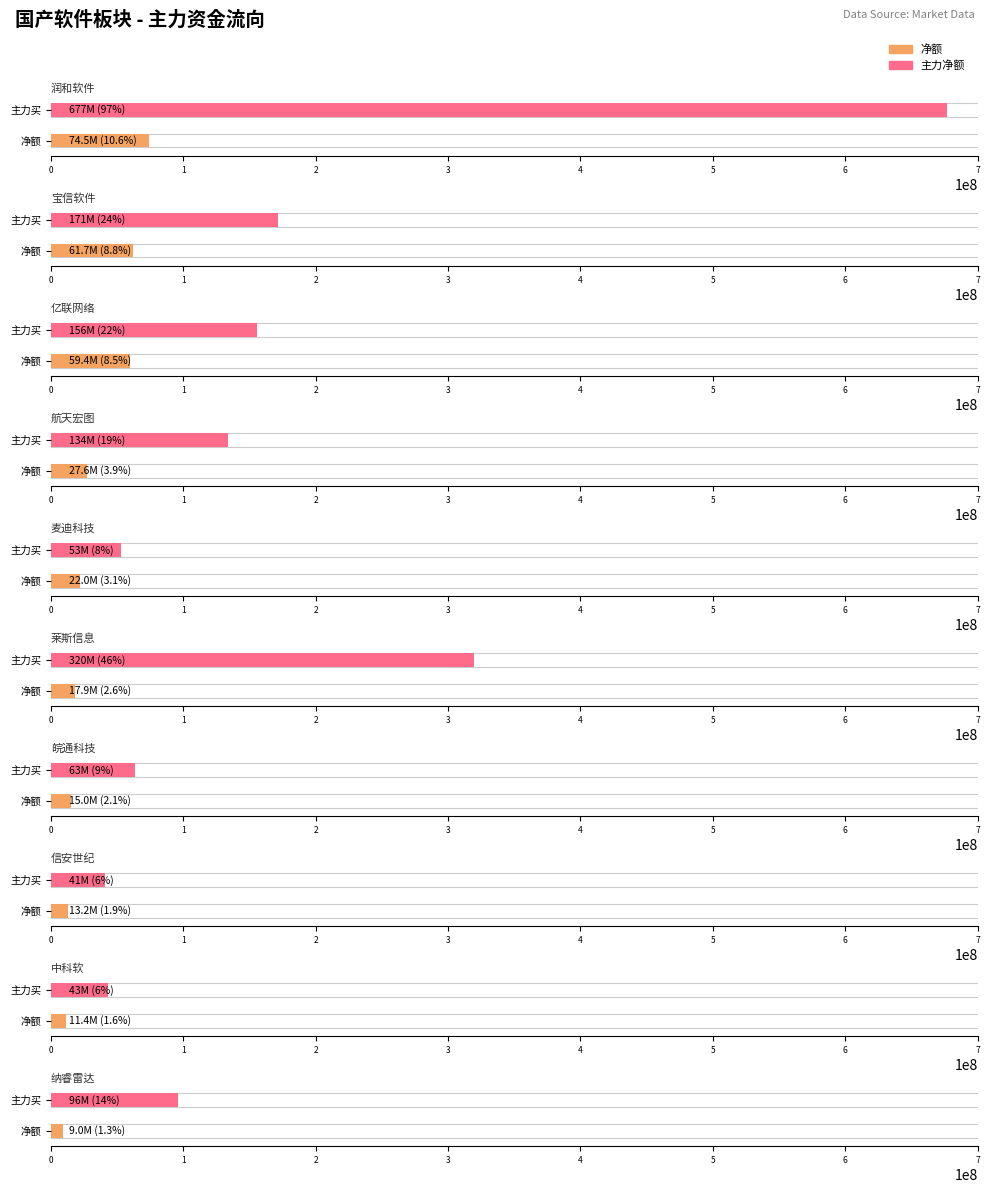

Rank the series by their maximum value, from lowest to highest.

净额, 主力净额